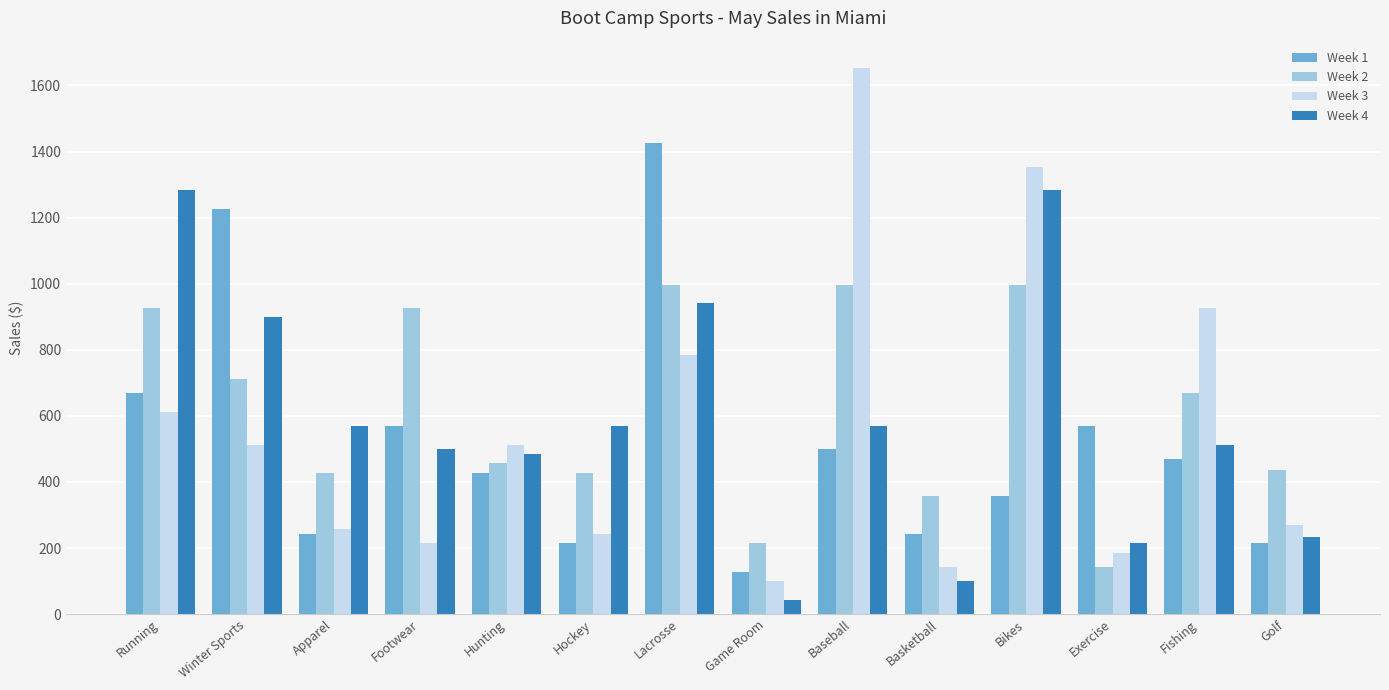

How many data points in Week 1 are less than 470?

7